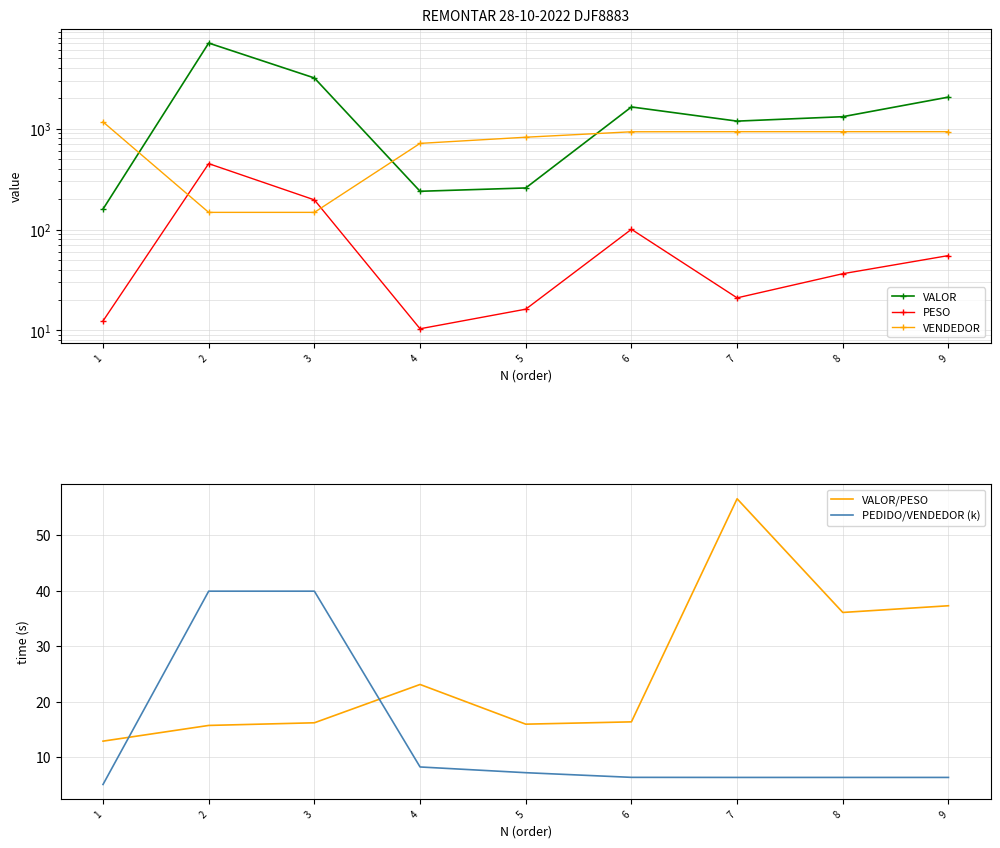

What is the difference between the maximum and minimum values in the VALOR/PESO series?

43.7